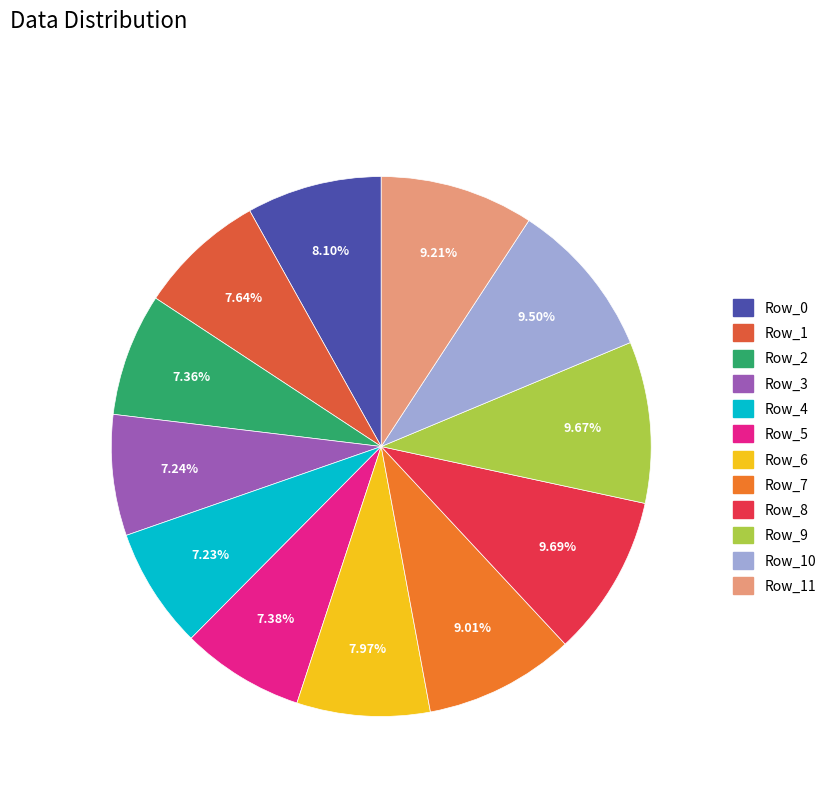

How many segments does this pie chart have?

12